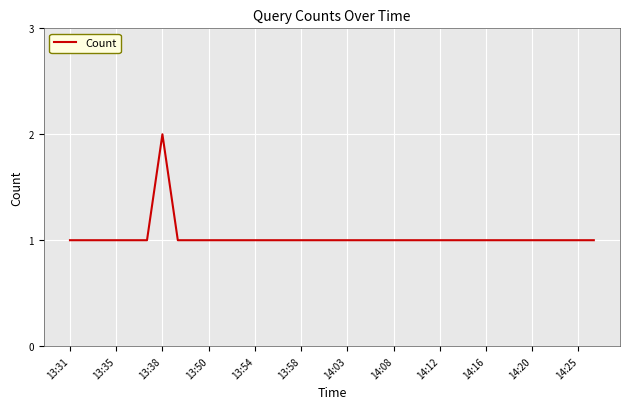

Does the chart have visible grid lines?

Yes